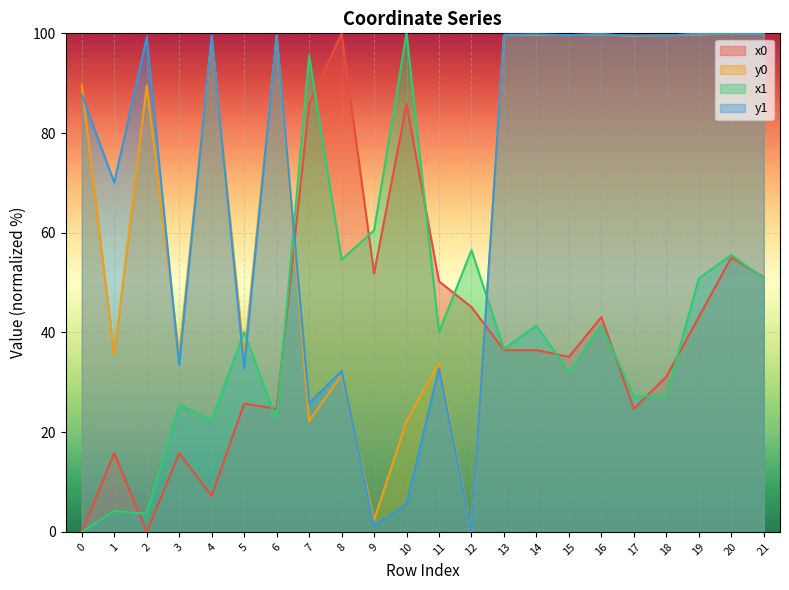

Where is the first local minimum for y0?

1